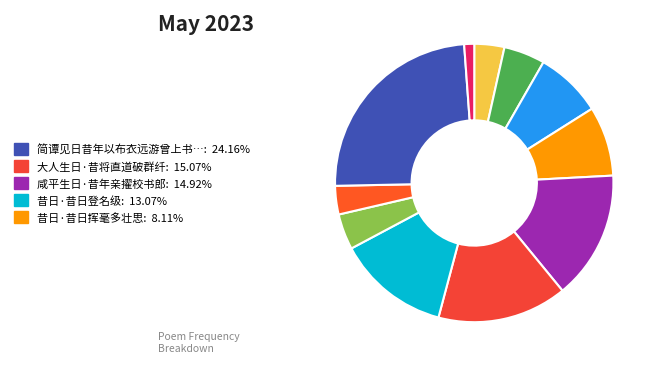

How many slices are in this pie chart?

11